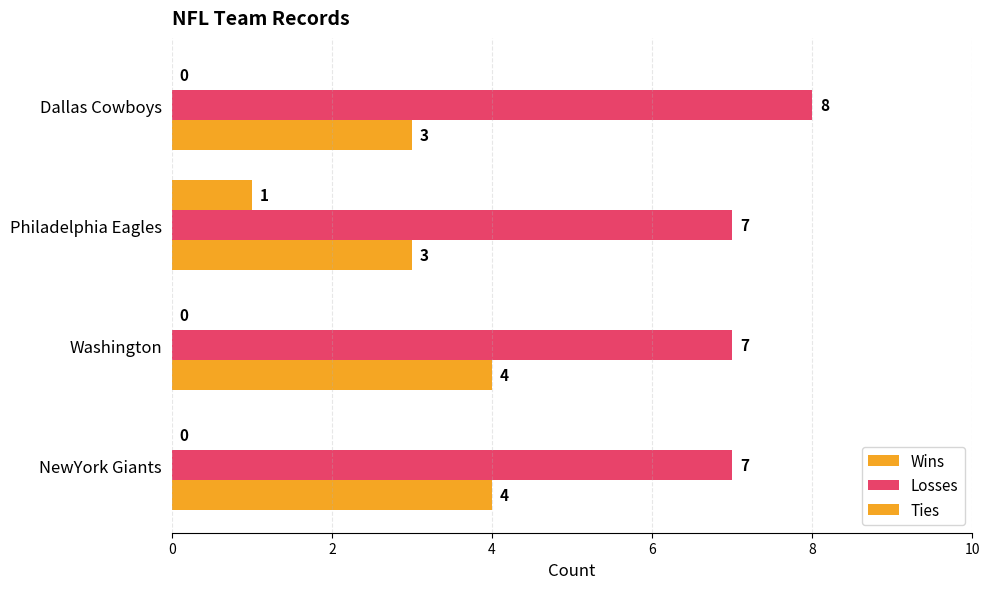

Which series has the largest total across all categories?

Losses